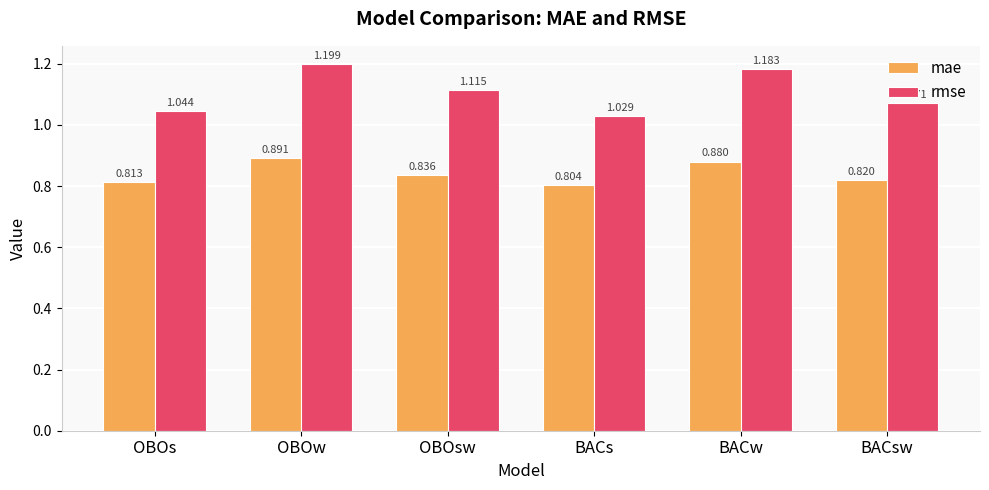

How many rmse values are between 1 and 2?

6